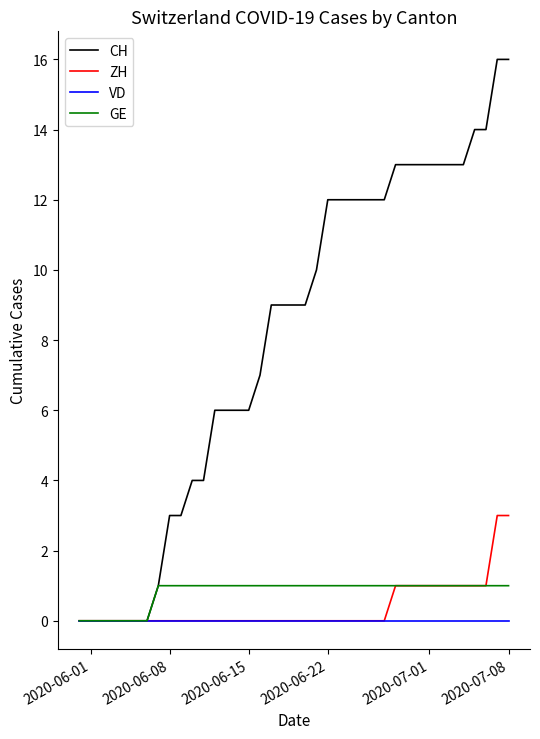

Which series has the largest total across all categories?

CH